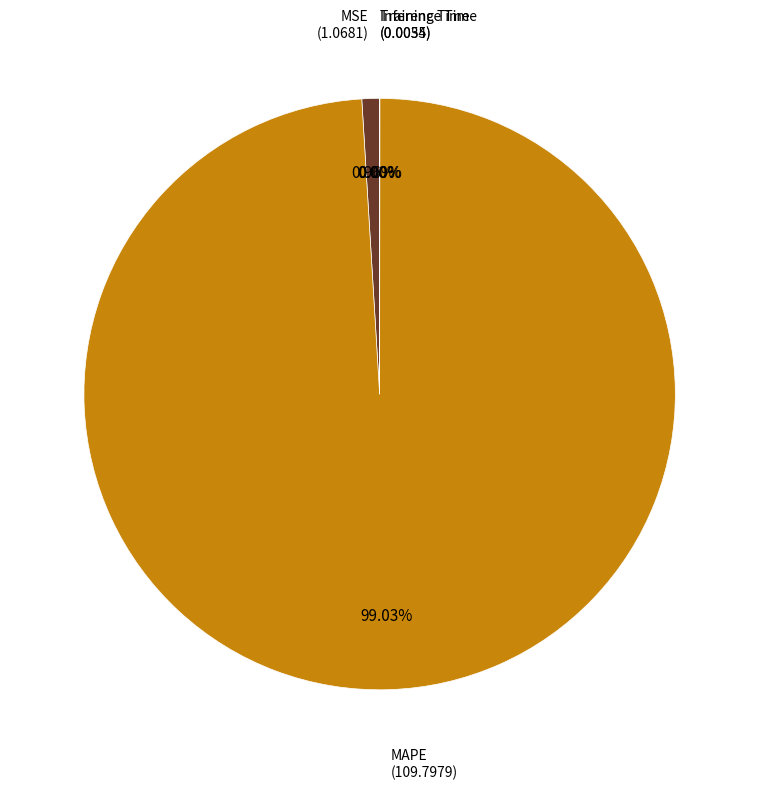

Is there a majority slice in this chart?

Yes